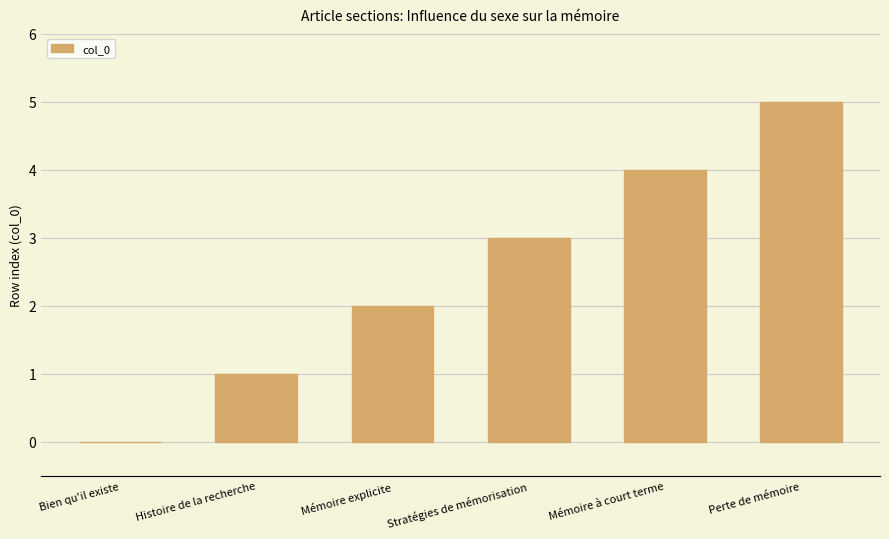

Reading left to right, transcribe all the data shown in this chart.

0	1	2	3	4	5